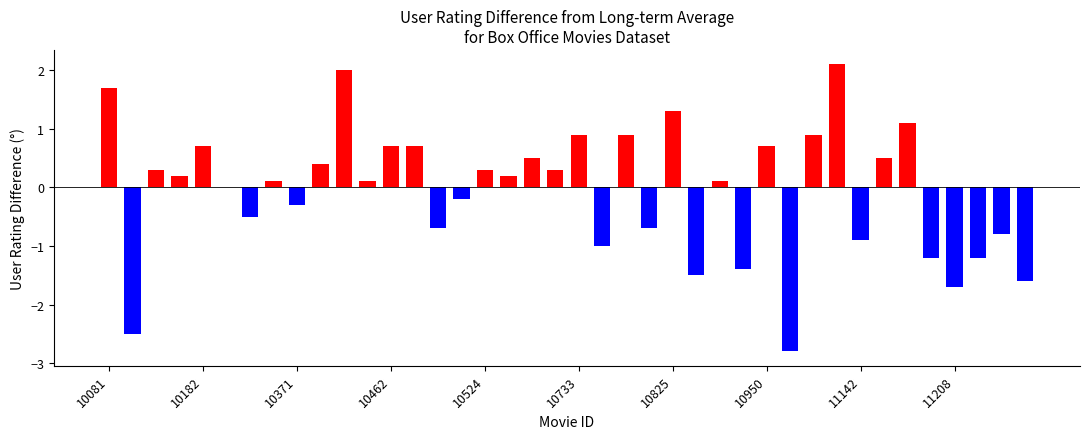

Which label corresponds to the largest value in the chart?

11084